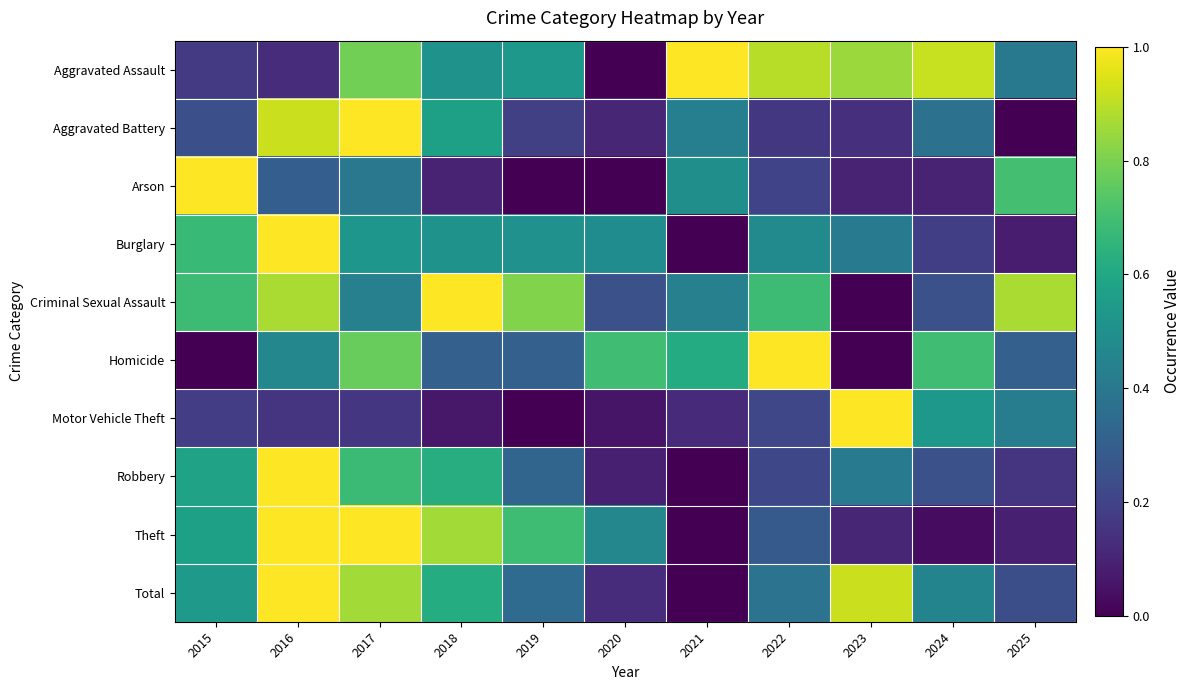

Which series has the largest range (max minus min)?

Total